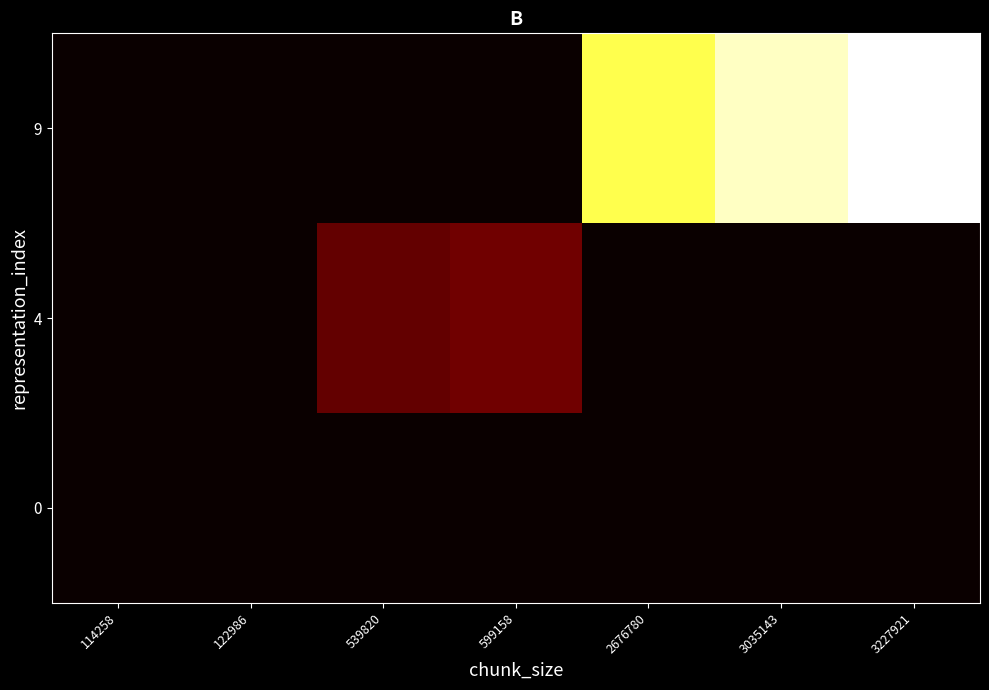

Rank the series at 3035143 from highest to lowest value.

9, 0, 4